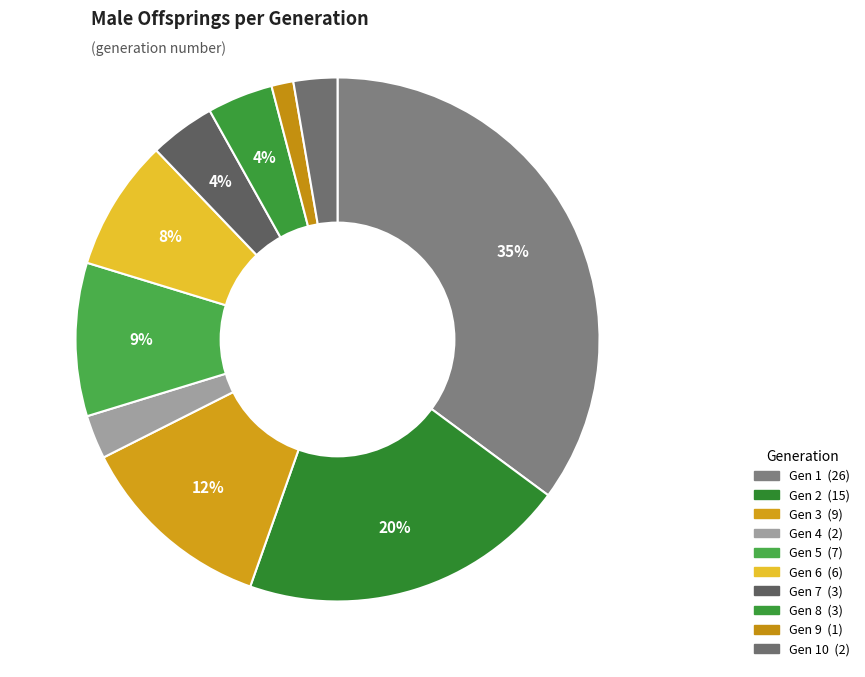

To the nearest percent, what is the average slice percentage?

10%